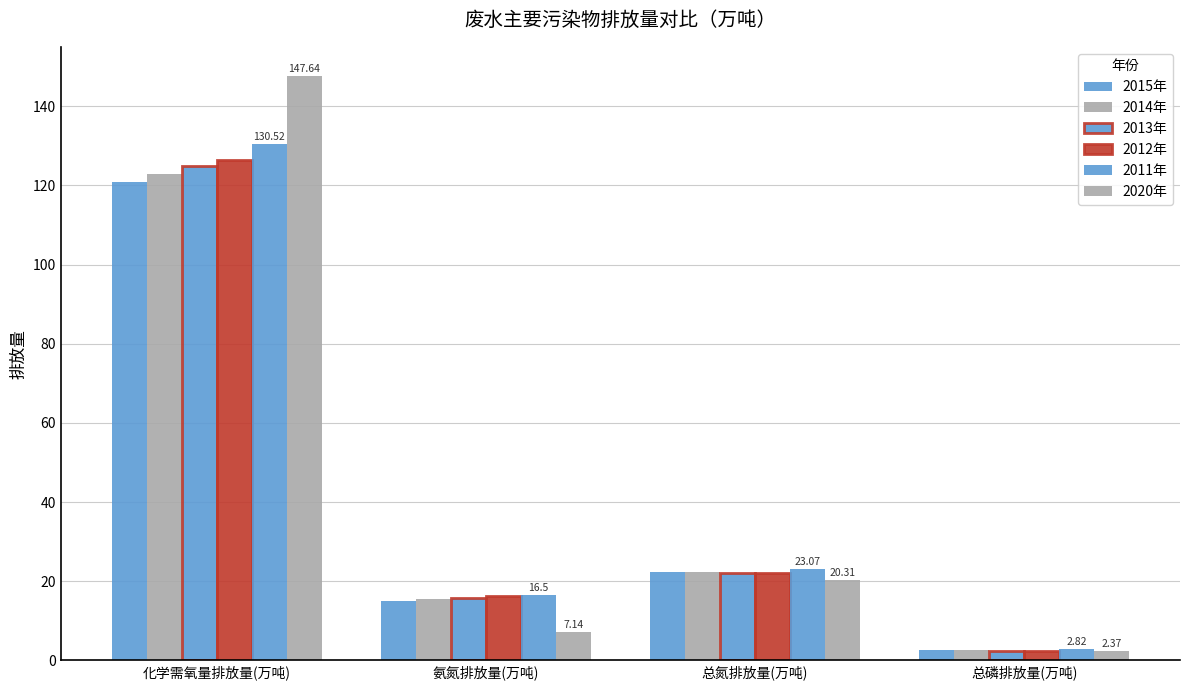

Where is 2012年 nearest to the value 64?

总氮排放量(万吨)